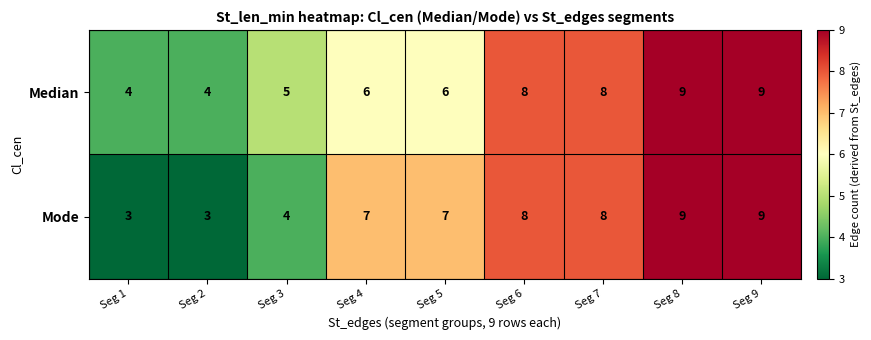

Which series has the widest spread of values?

Mode